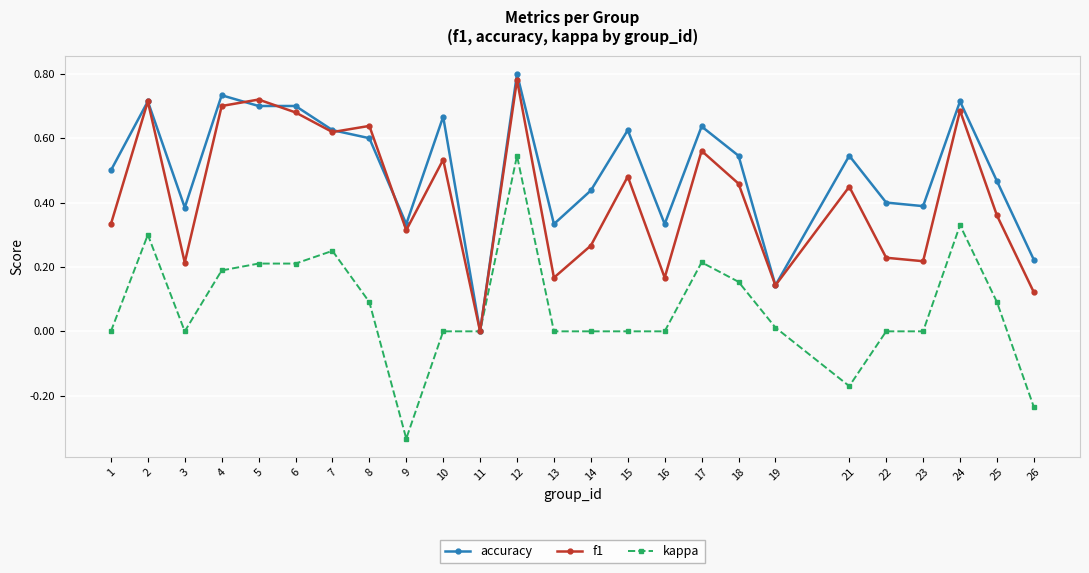

How many lines are shown in the chart?

3